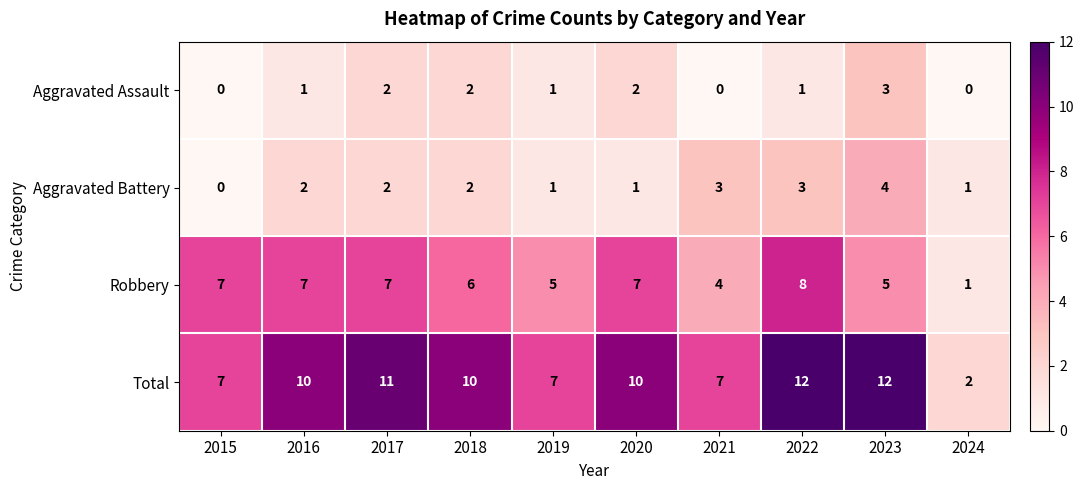

What is the difference between the maximum and second lowest values in the Total series?

5